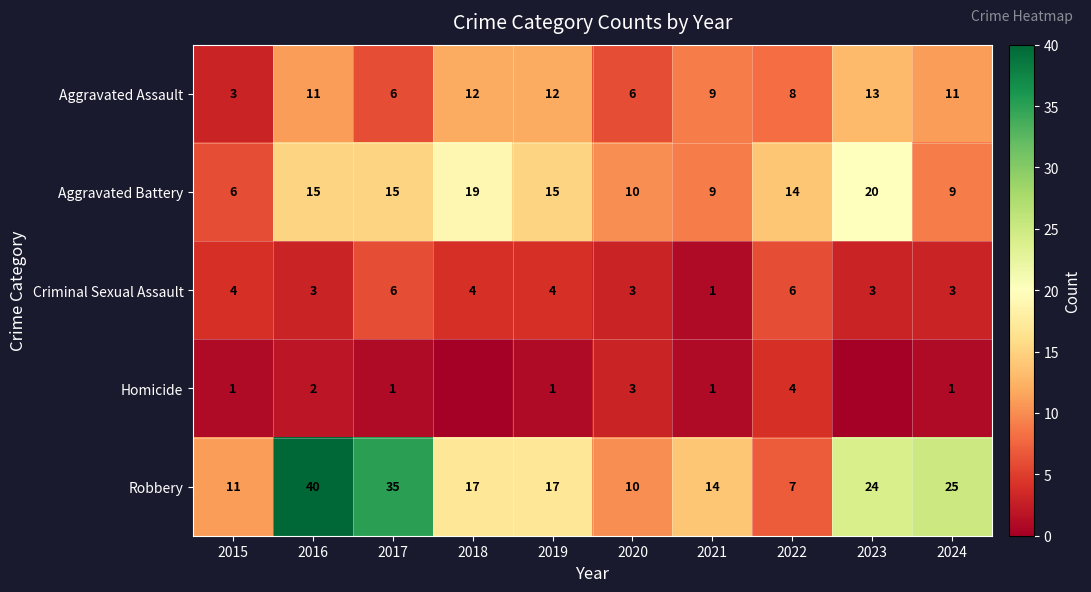

What is the highest value of the Robbery series?

40